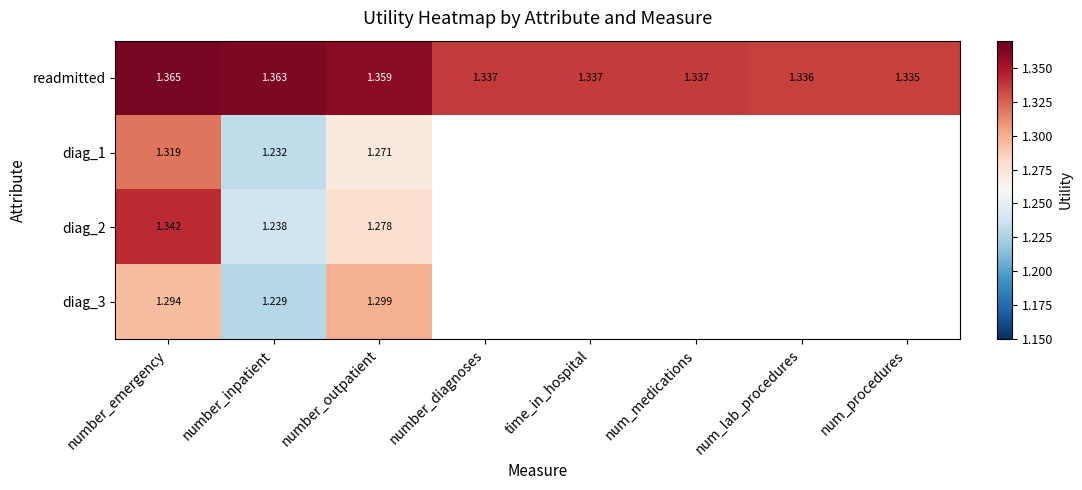

Rank the categories by diag_3 value from lowest to highest.

number_inpatient, number_emergency, number_outpatient, number_diagnoses, time_in_hospital, num_medications, num_lab_procedures, num_procedures